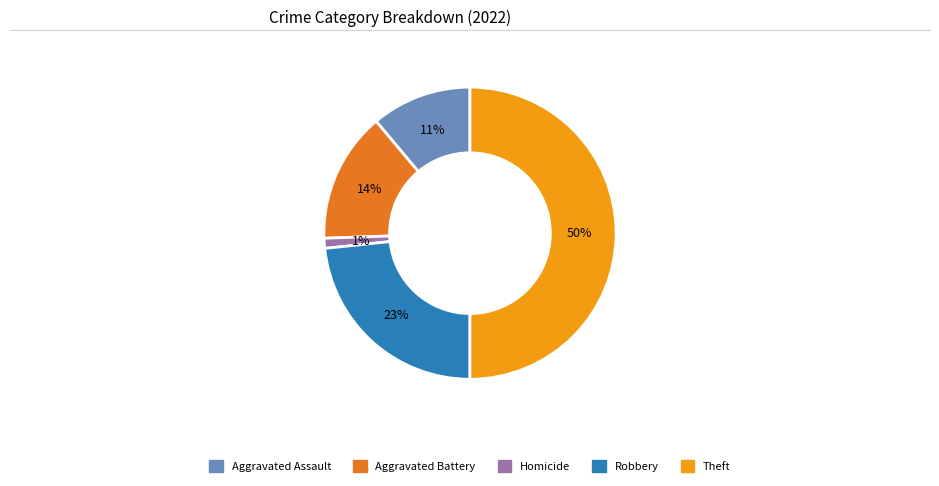

Is it true that Aggravated Battery is 2% of the pie?

False